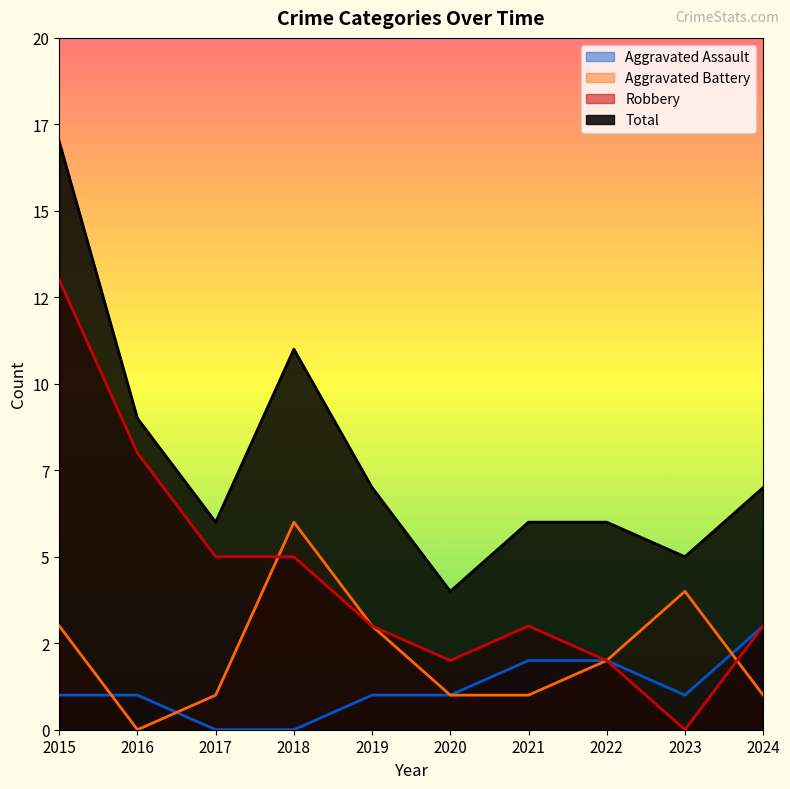

True or false: Robbery has a value of 4 at 2021.

False